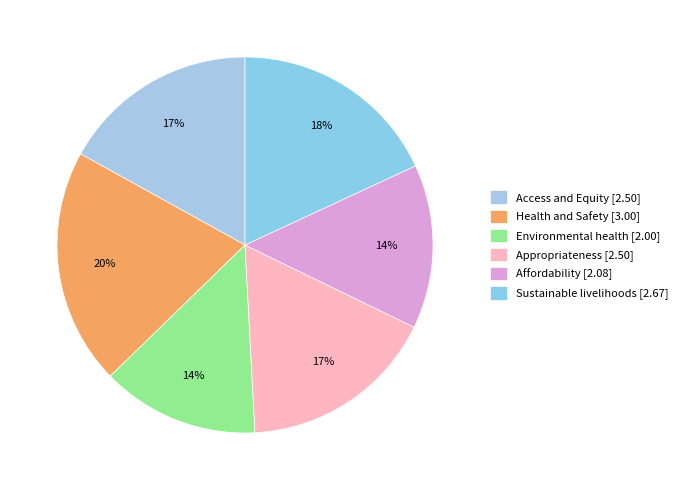

Does Access and Equity represent more than half of the total?

No